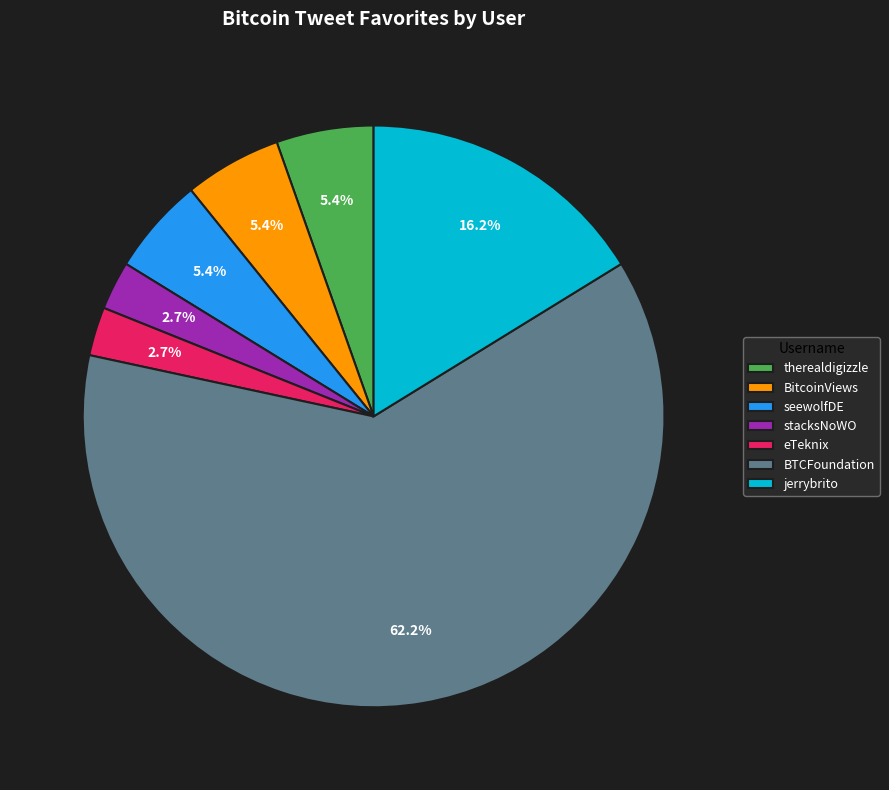

How many segments does this pie chart have?

7